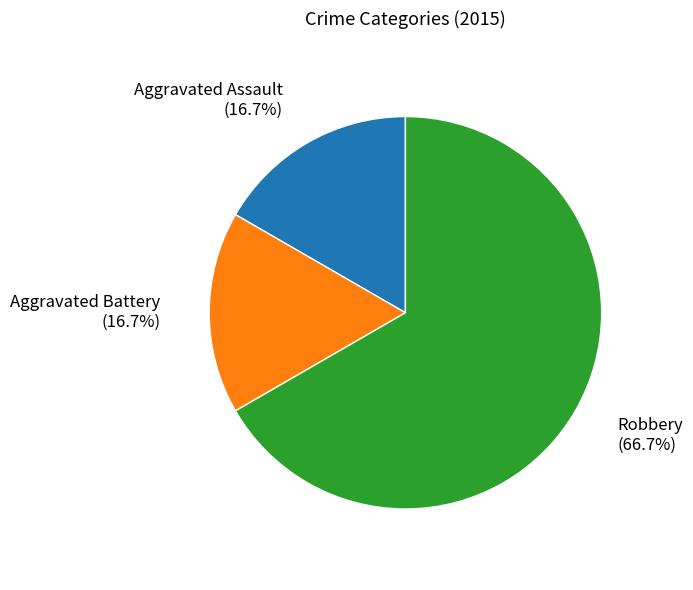

What is the largest slice in the pie chart?

Robbery